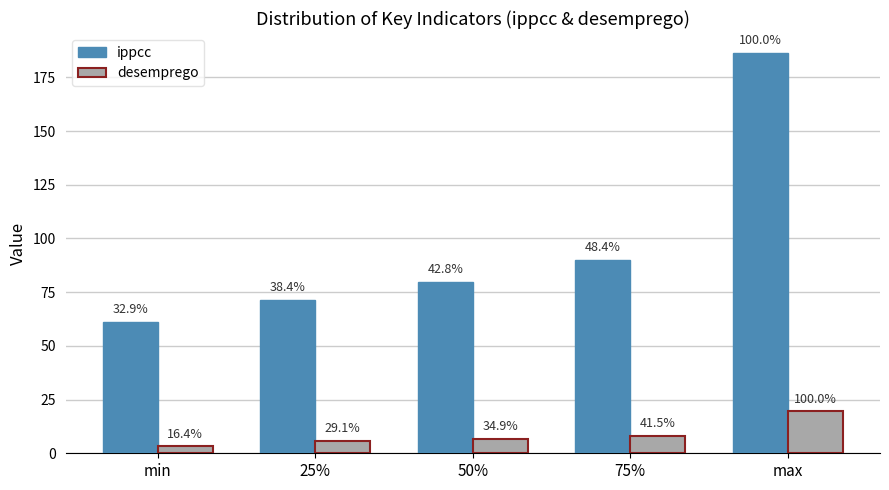

Reading left to right, extract all data points from this chart.

ippcc: 61.2	71.6	79.8	90.1	186.3
desemprego: 3.2	5.7	6.9	8.2	19.6